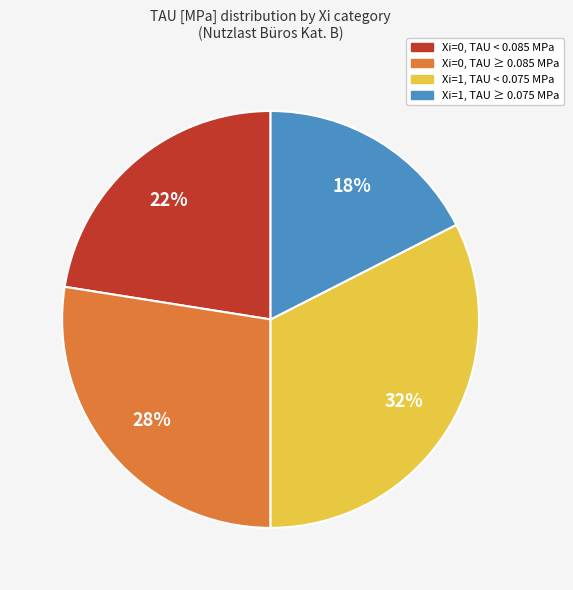

What is the largest slice in the pie chart?

Xi=1, TAU < 0.075 MPa